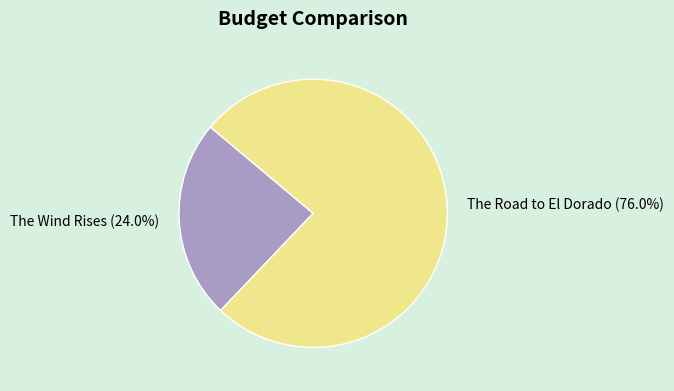

Is there any slice that represents more than half of the pie?

Yes